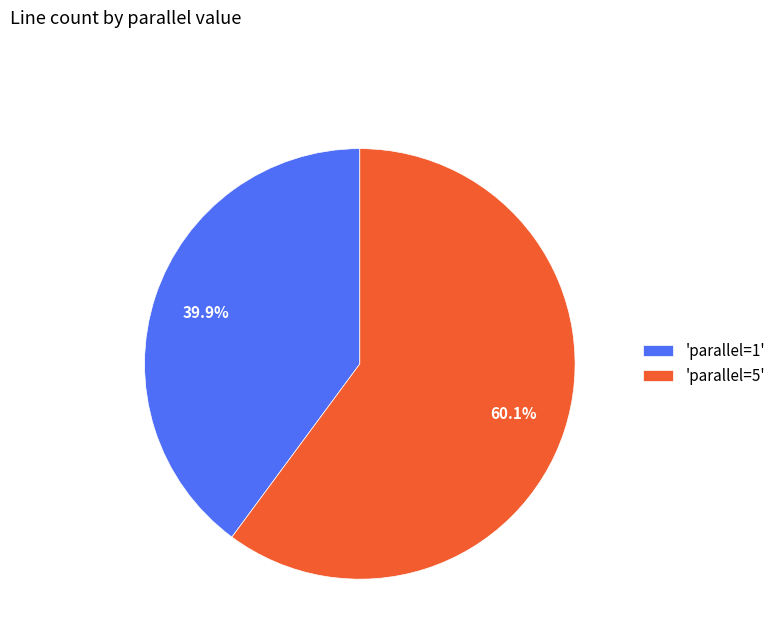

How many segments does this pie chart have?

2